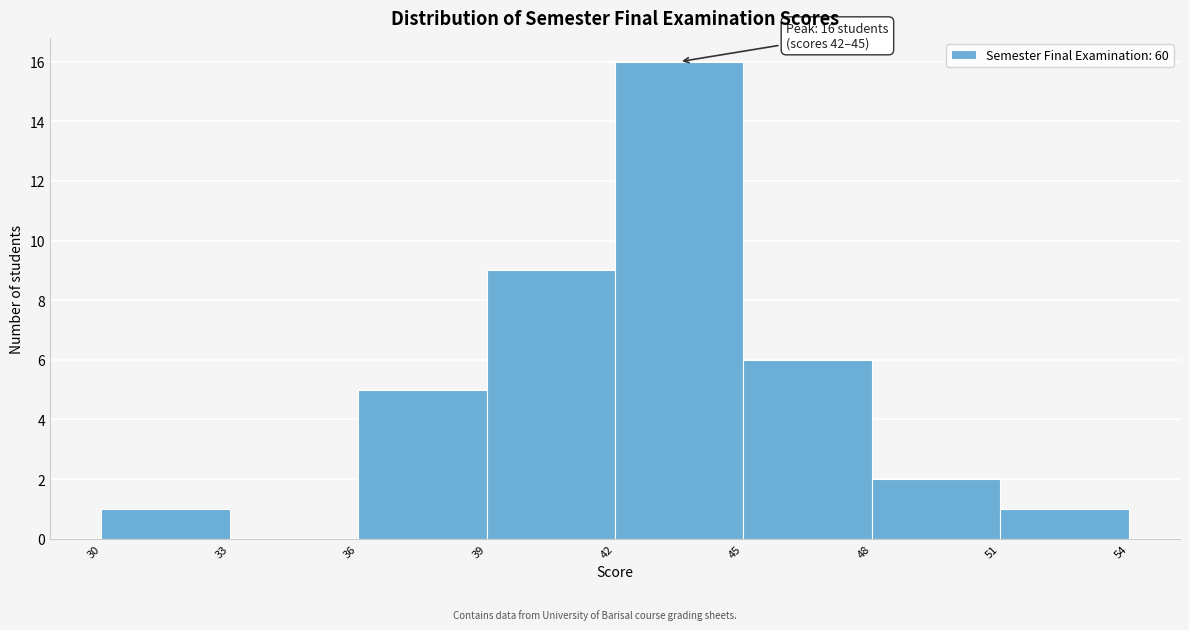

Over which range of the x-axis is the bar tallest?

42 to 45